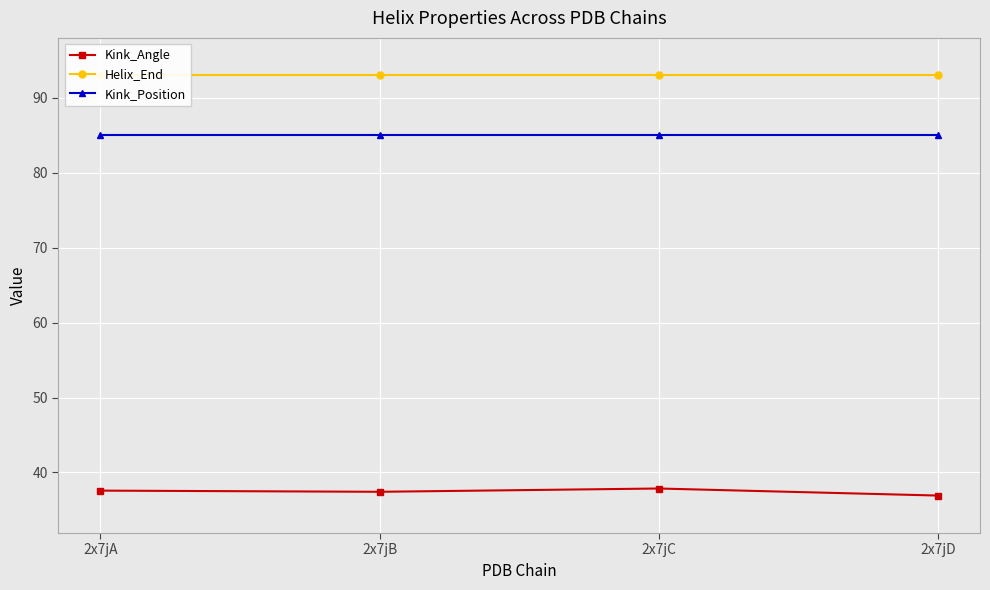

The value of Helix_End at 2x7jD is 35.6. True or false?

False